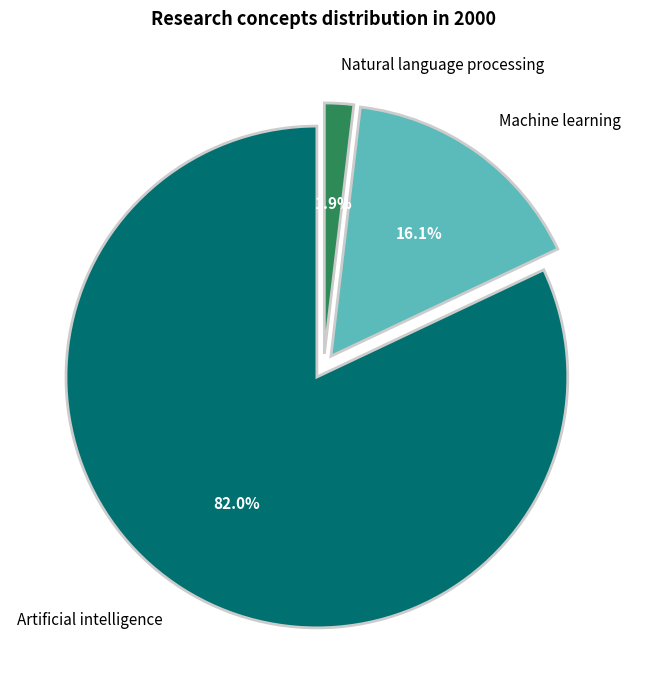

To the nearest percent, what is the average slice percentage?

33%